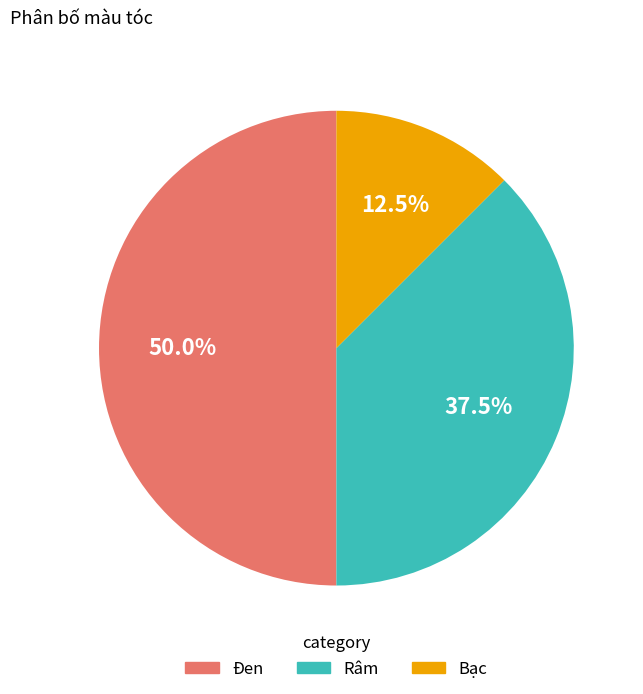

Does Râm represent more than half of the total?

No